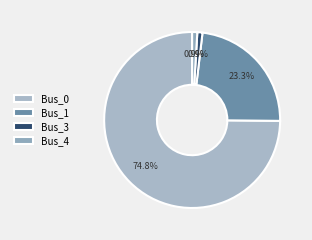

What percentage do Bus_0 and Bus_3 together represent?

75.8%